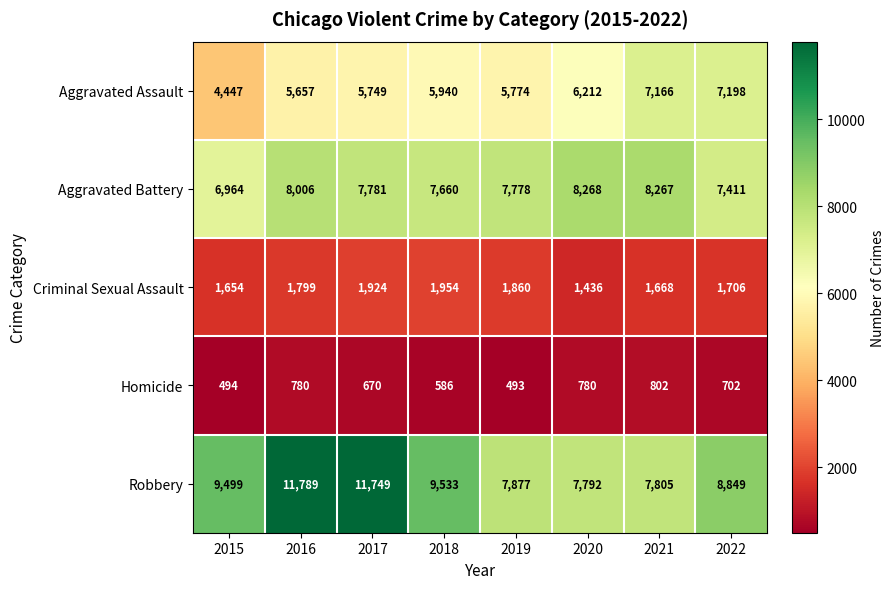

At 2020, list the series in order from smallest to largest.

Homicide, Criminal Sexual Assault, Aggravated Assault, Robbery, Aggravated Battery